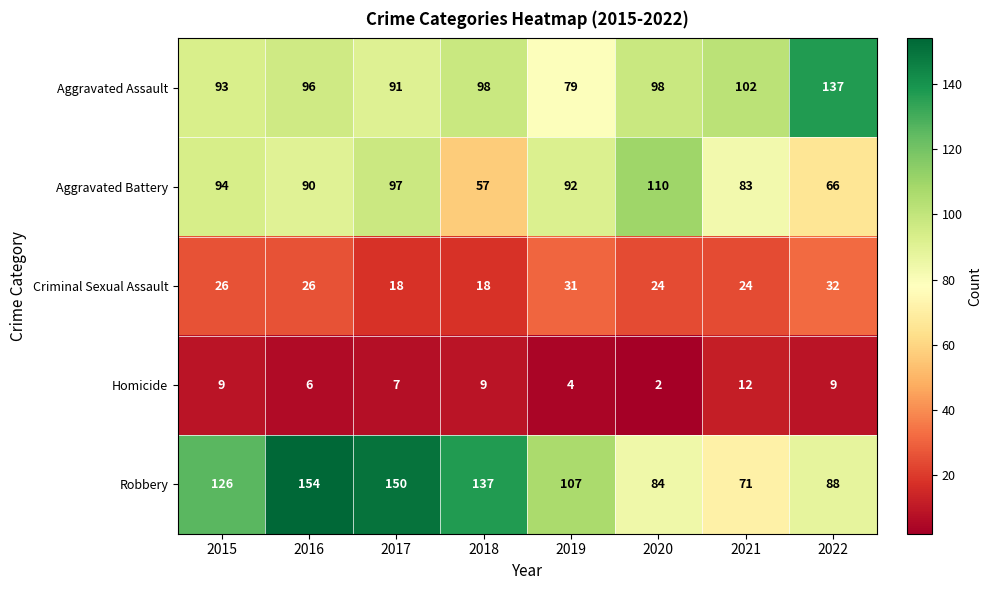

What is the highest value of the Homicide series?

12